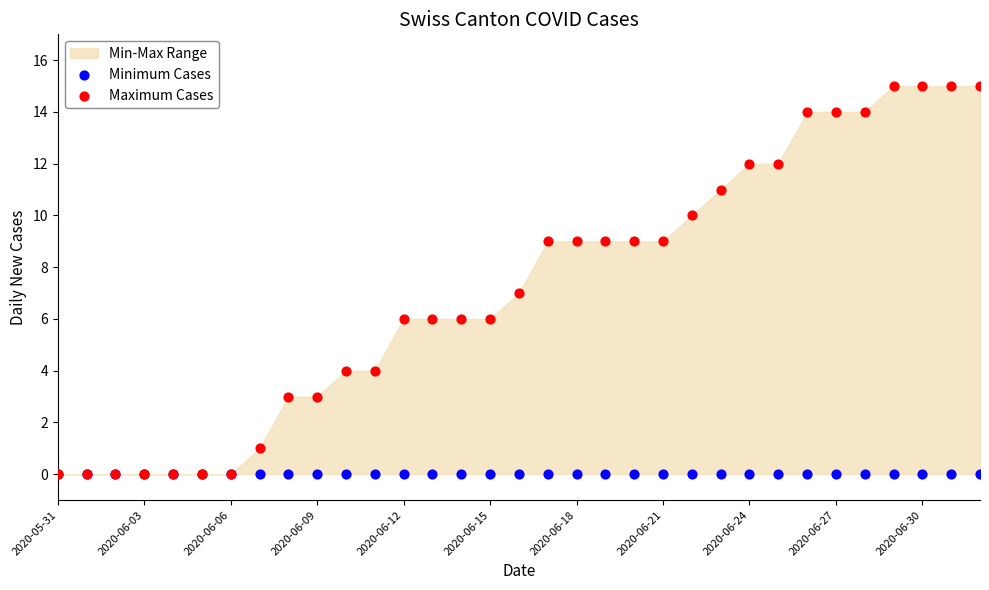

Which series reaches the minimum Y coordinate?

Minimum Cases